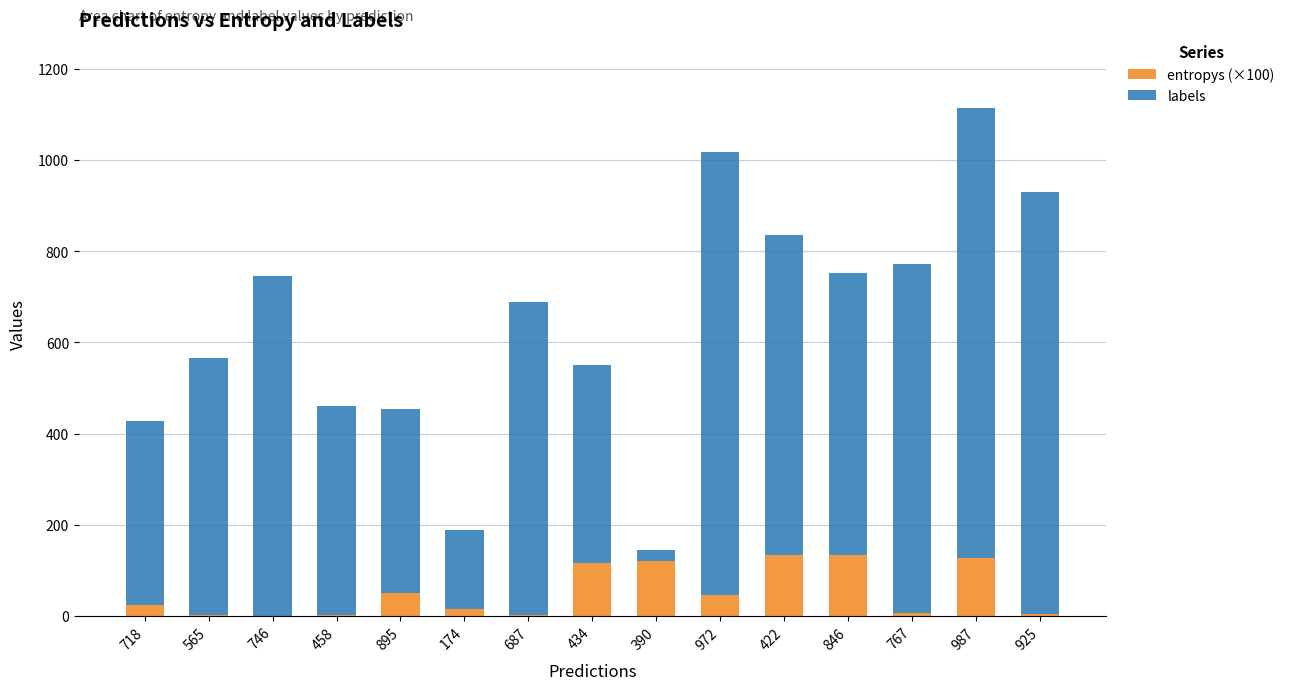

The entropys (×100) series shows 5.7 at 767. True or false?

True